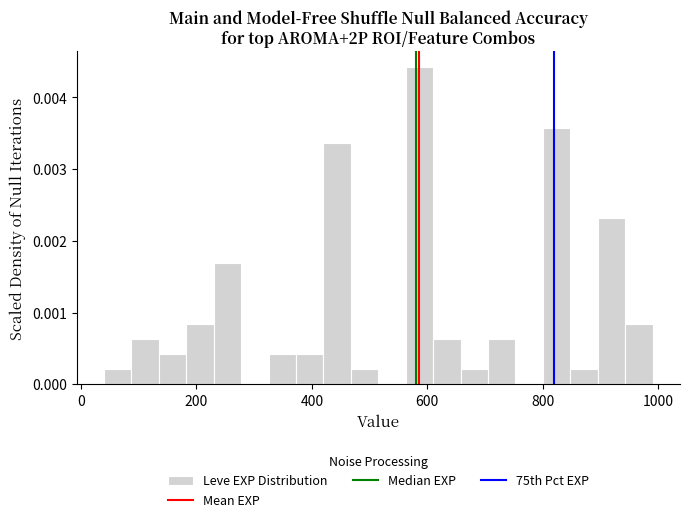

Read against the x-axis, roughly where is the centre of the tallest bar?

580